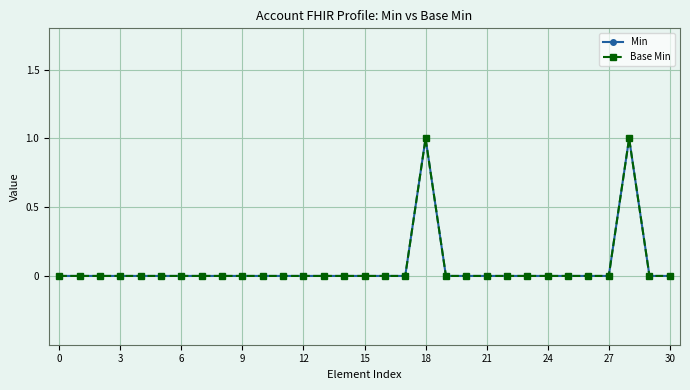

Is this an area chart (filled region under the line)?

No